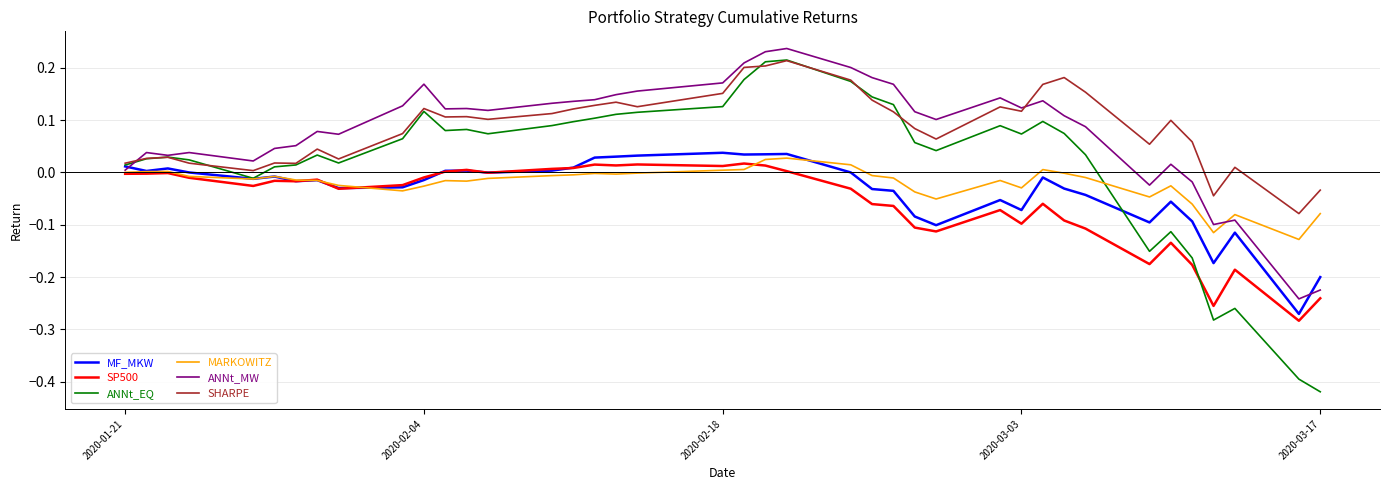

What is the difference between the second highest and minimum values in the MF_MKW series?

0.3